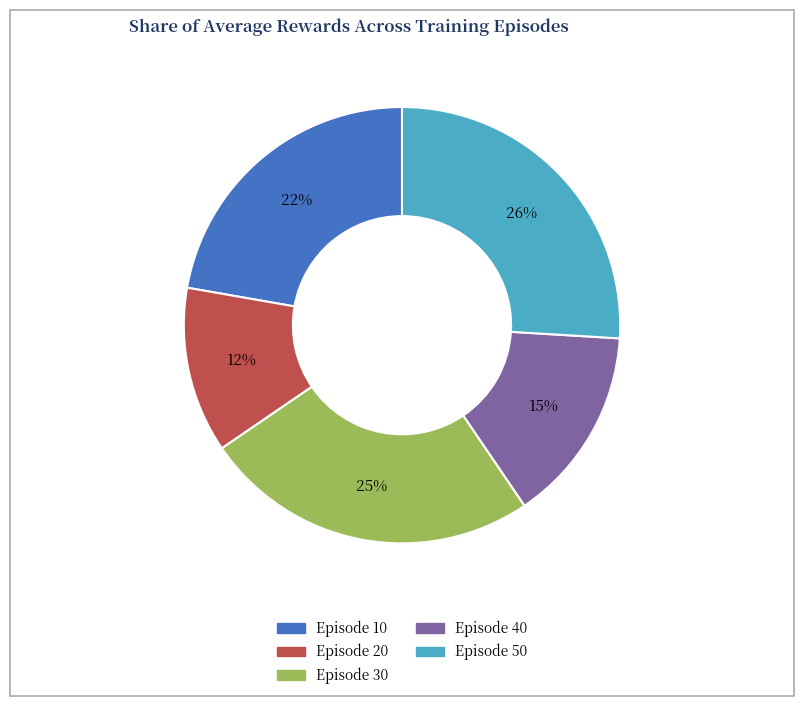

What percentage is the Episode 40 slice, to the nearest percent?

15%